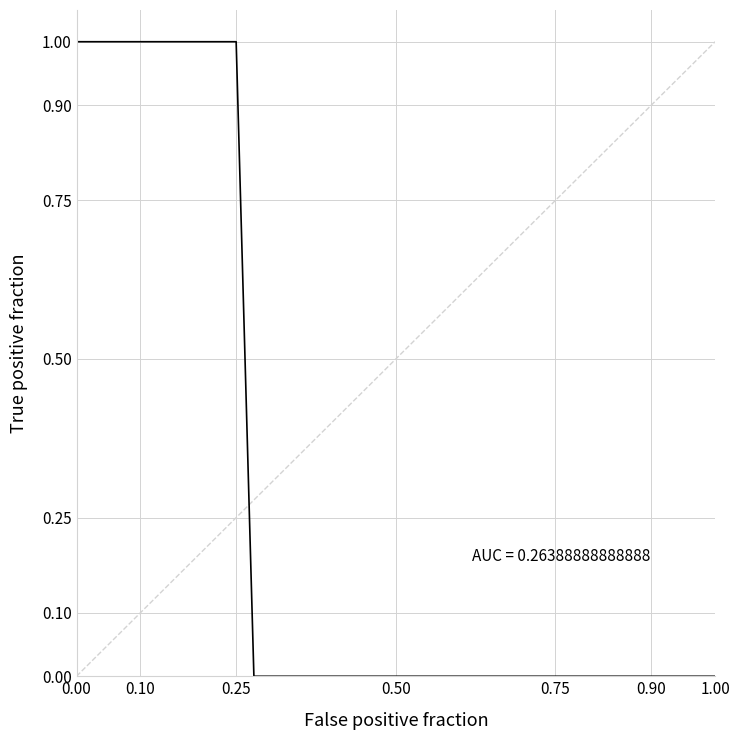

True or false: the data shows 0 at 0.00.

False